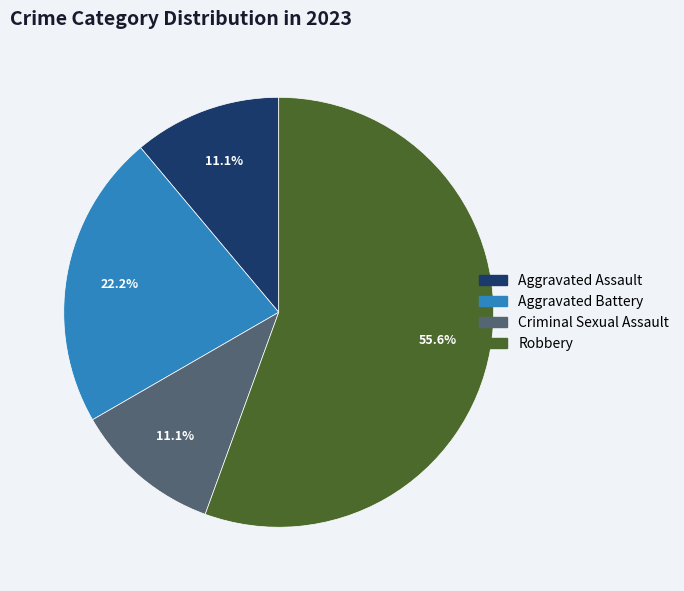

To the nearest percent, what is the combined percentage of Criminal Sexual Assault and Aggravated Battery?

33%